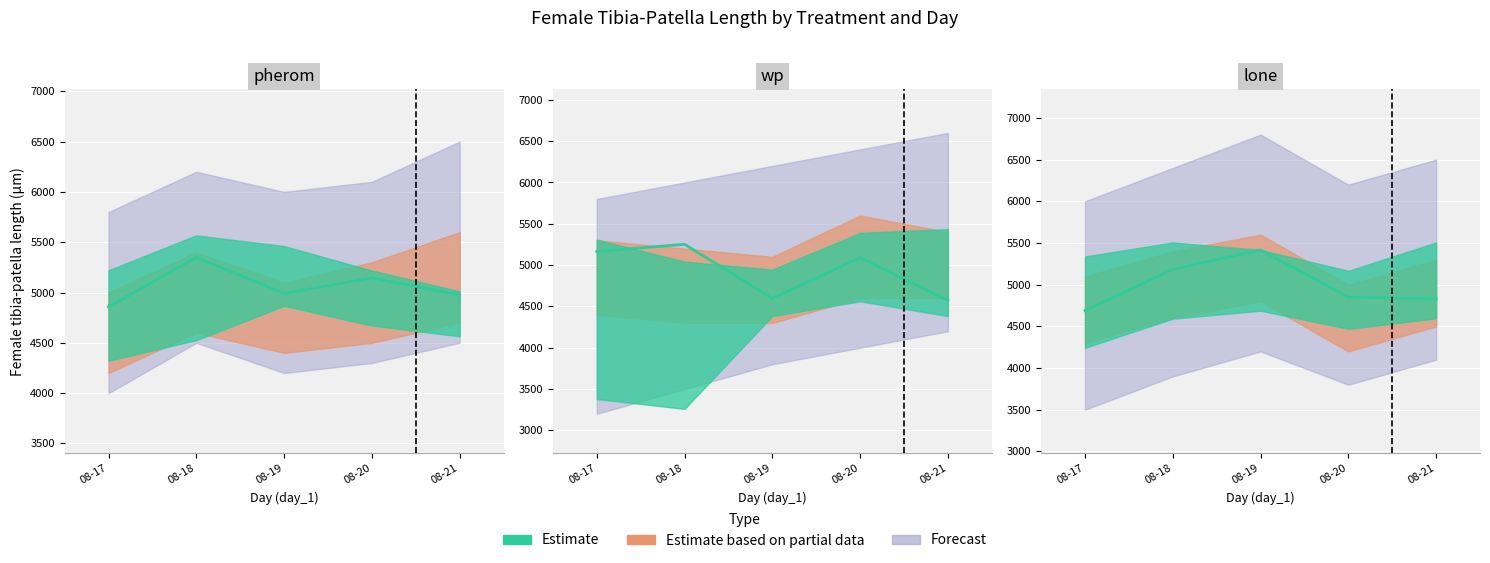

What is the value of the female_tibia_patella_length point at the 3rd from the left?

5034.1